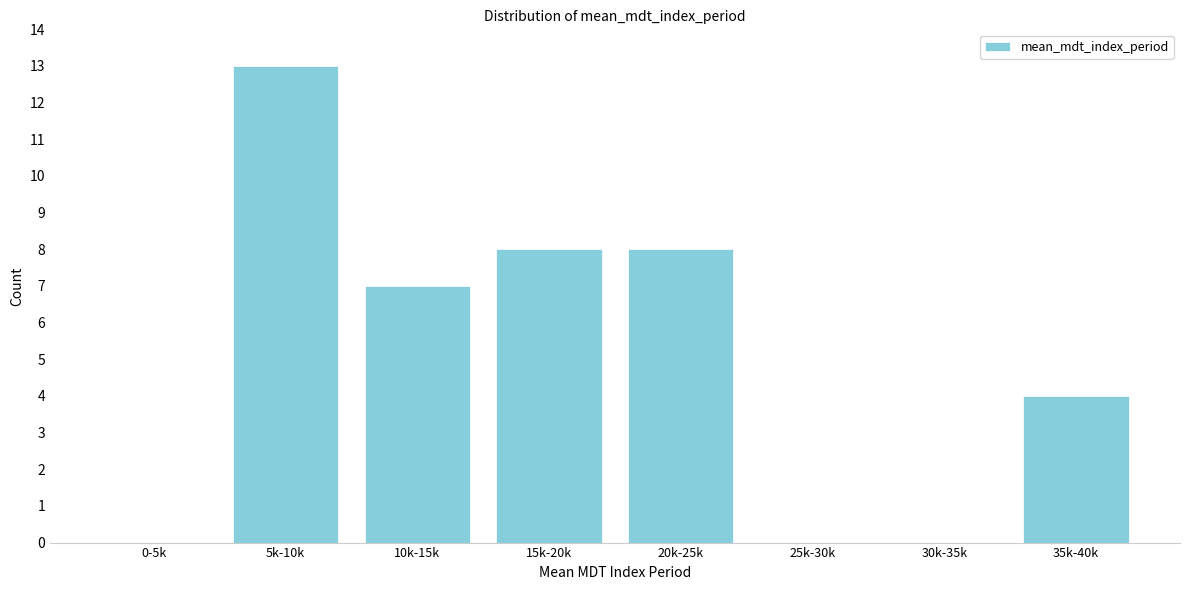

Reading left to right, transcribe all the data shown in this chart.

0-5k=0	5k-10k=13	10k-15k=7	15k-20k=8	20k-25k=8	25k-30k=0	30k-35k=0	35k-40k=4